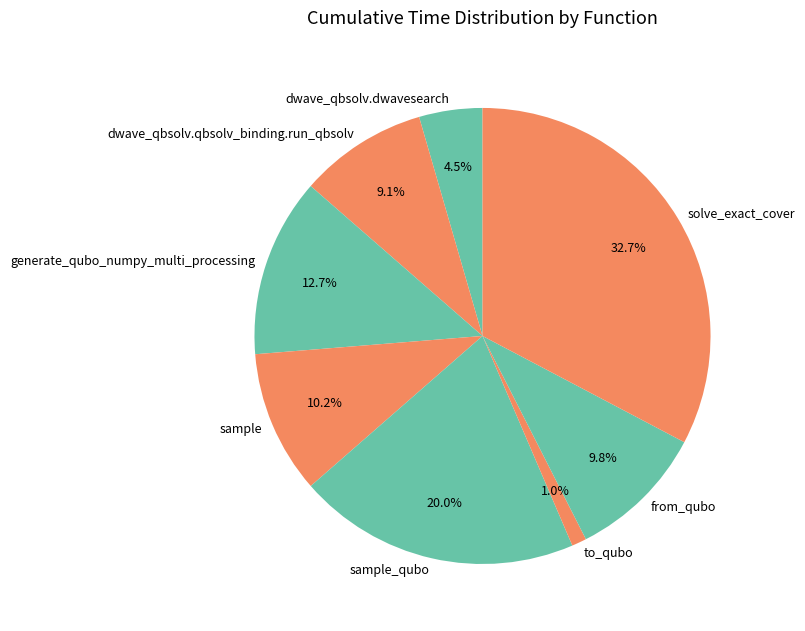

Between solve_exact_cover and to_qubo, which is larger?

solve_exact_cover